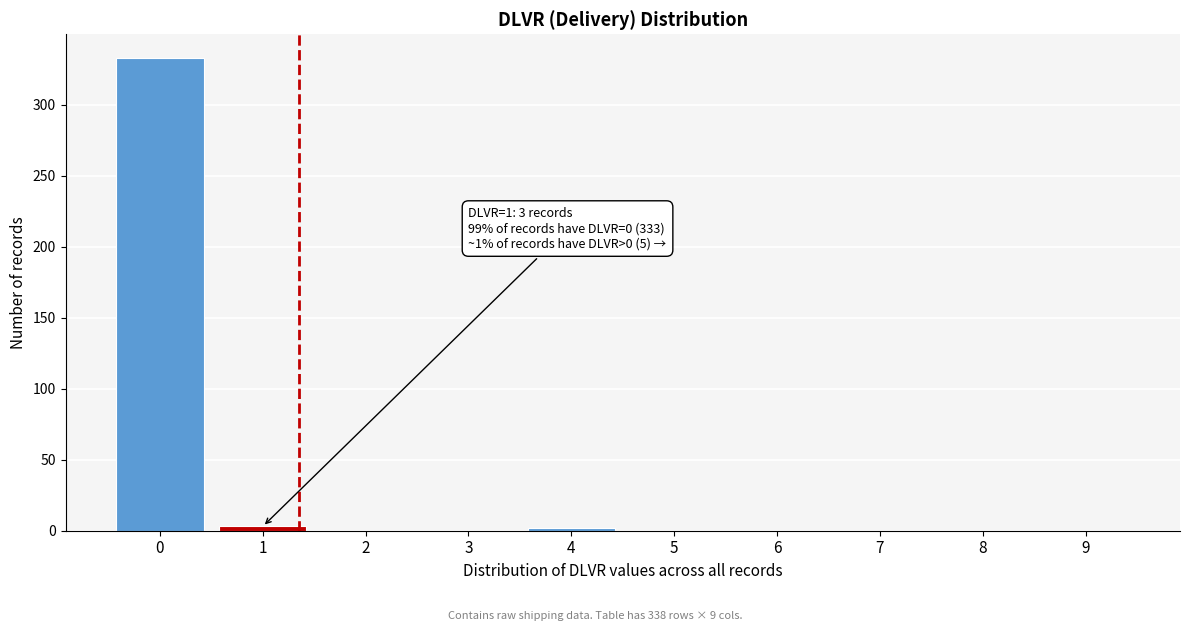

Is it true that the value at 5 is 0?

True